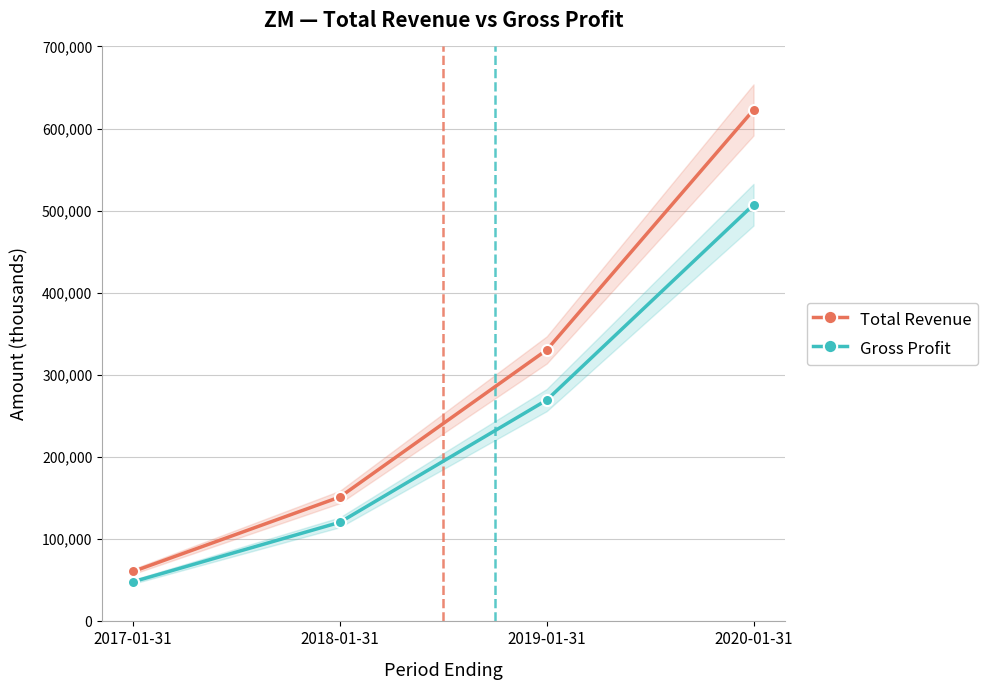

At how many categories does at least one series exceed 426025?

1